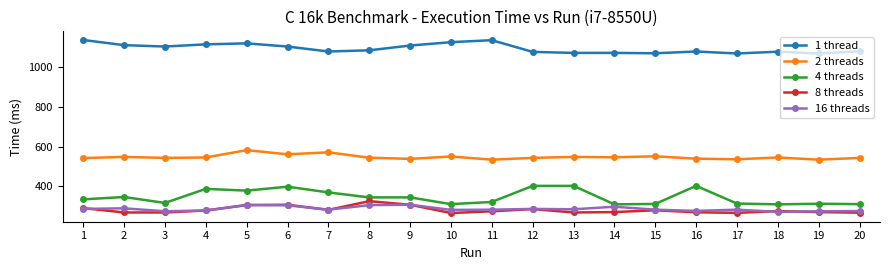

What is the sum of the 4 threads values at 14 and 6?

707